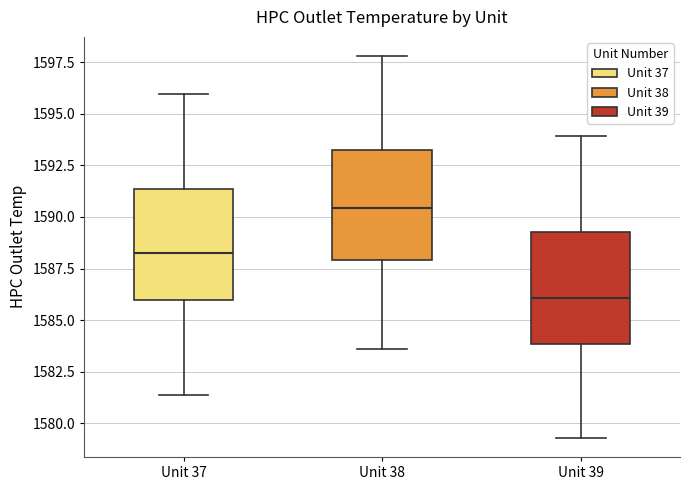

Where does the upper whisker of the box for Unit 38 end on the y-axis? The values are not printed on the chart, so give them approximately, as read against the axis.

1598.0